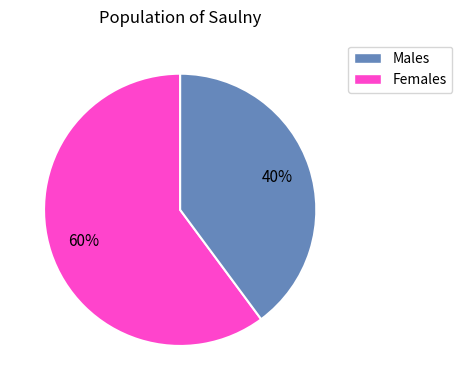

To the nearest percent, what is the average slice percentage?

50%